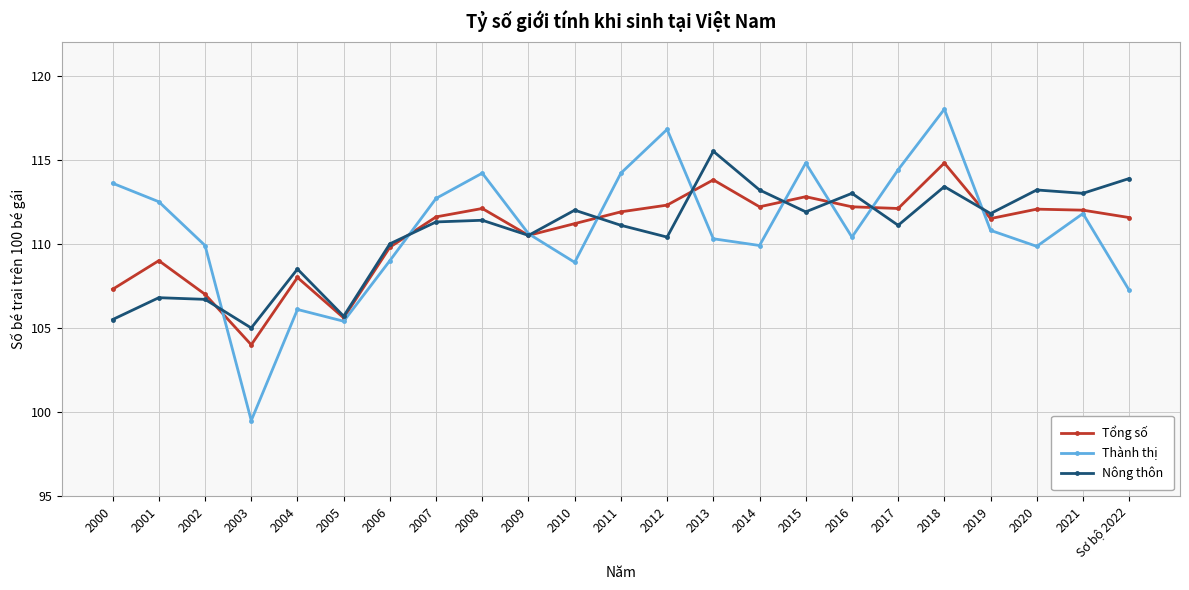

What is the average value of the Thành thị series?

110.9